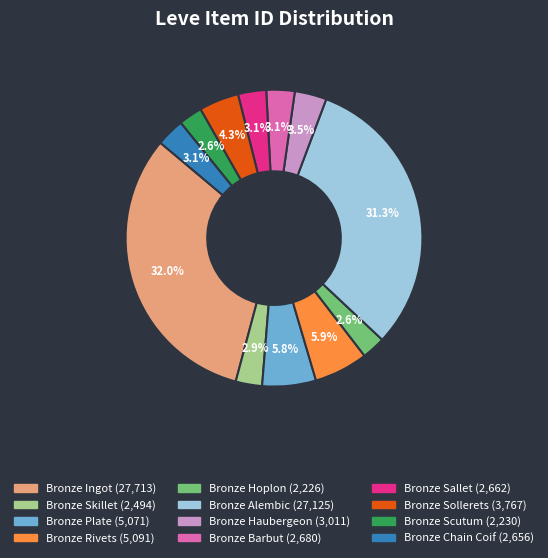

Which has a higher value, Bronze Rivets or Bronze Chain Coif?

Bronze Rivets